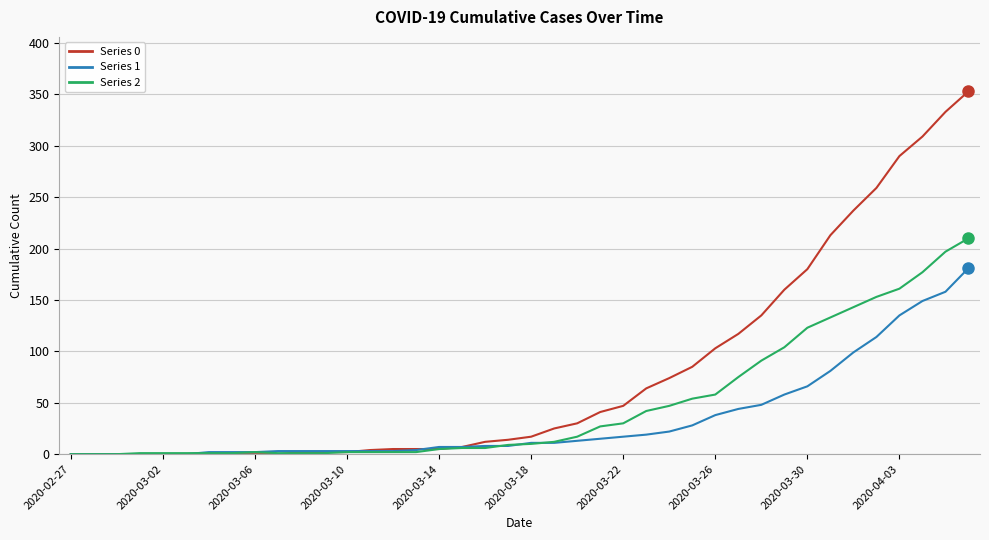

What is the maximum value shown in the chart?

353